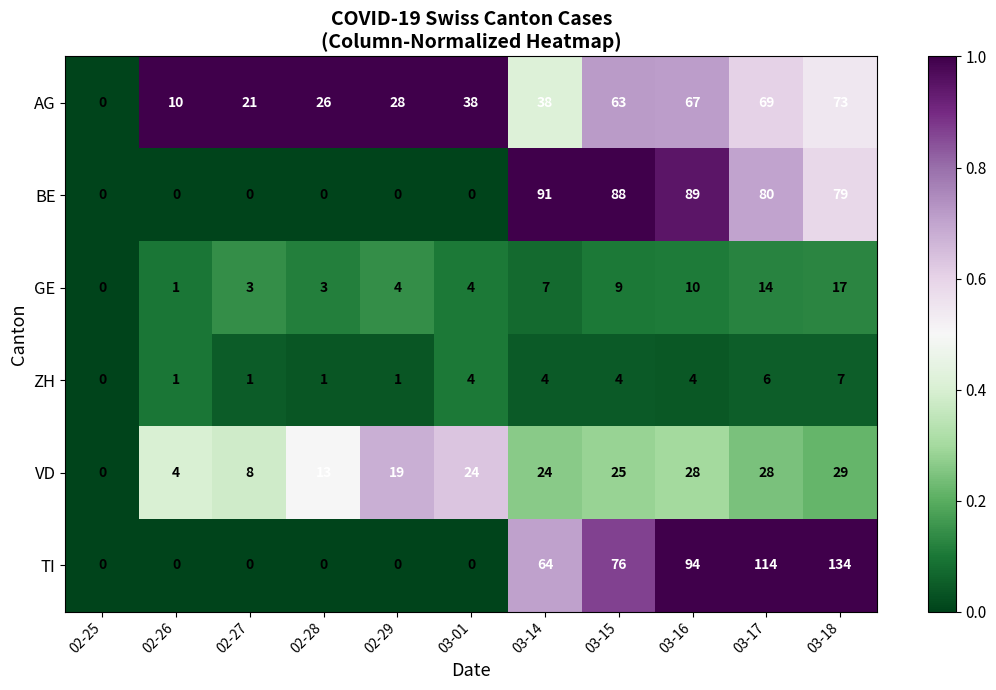

What is the total value across all series at 02-26?

16